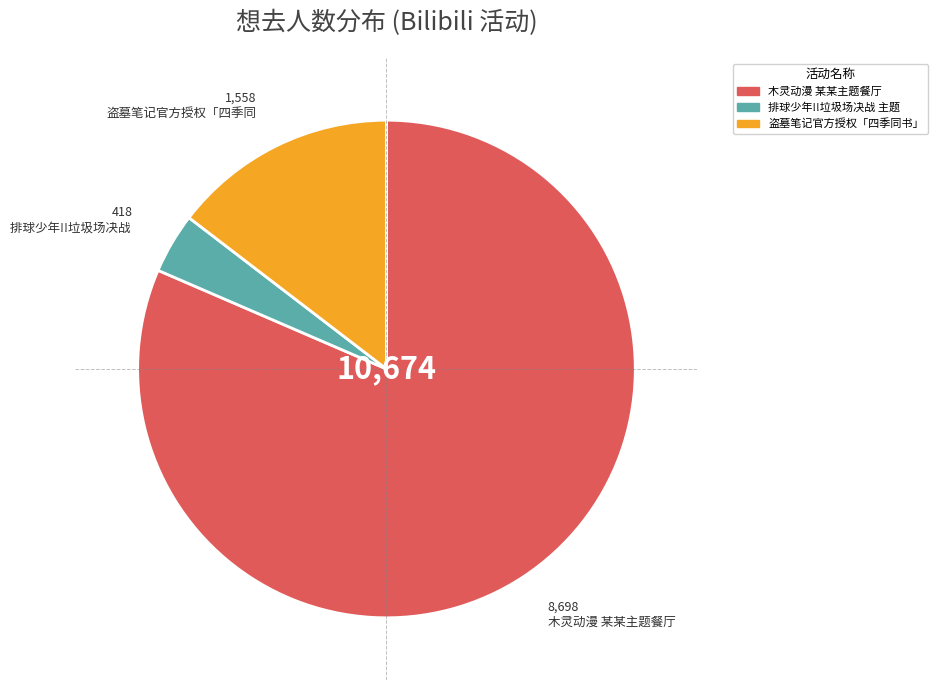

Is there any slice that represents more than half of the pie?

Yes